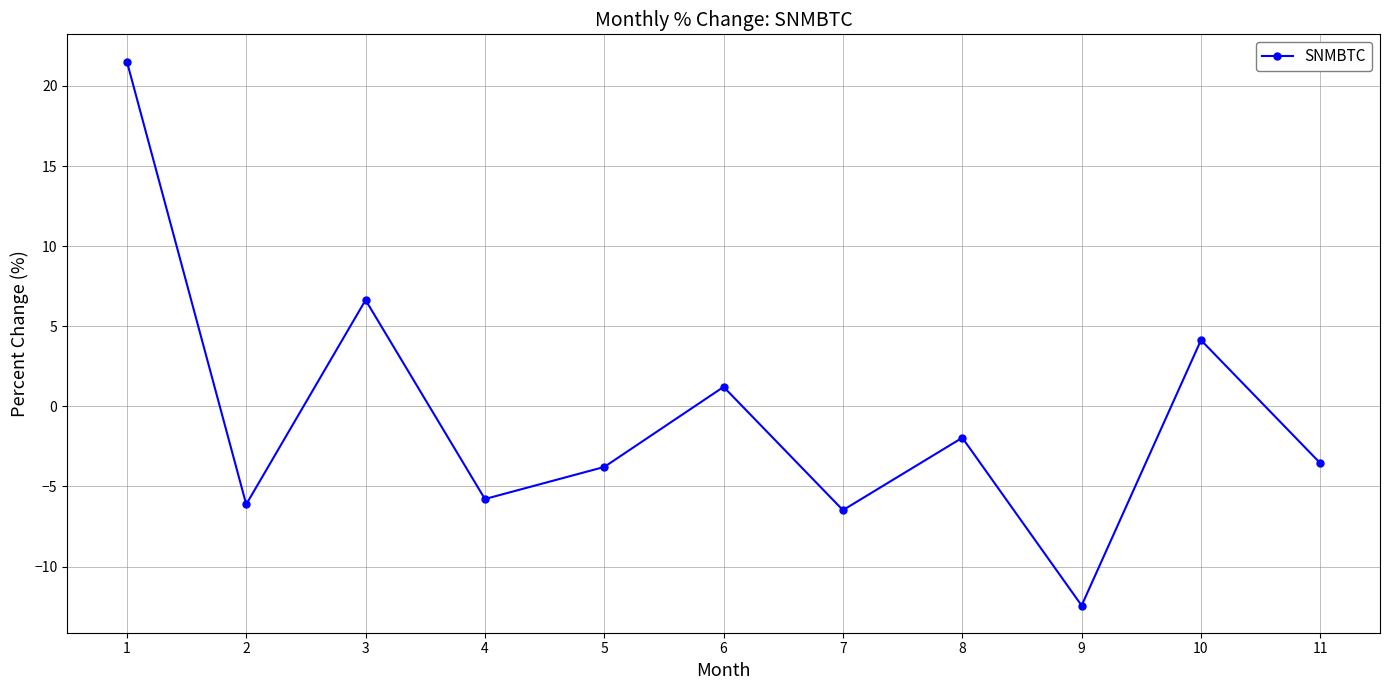

Which label corresponds to the smallest value in the chart?

9